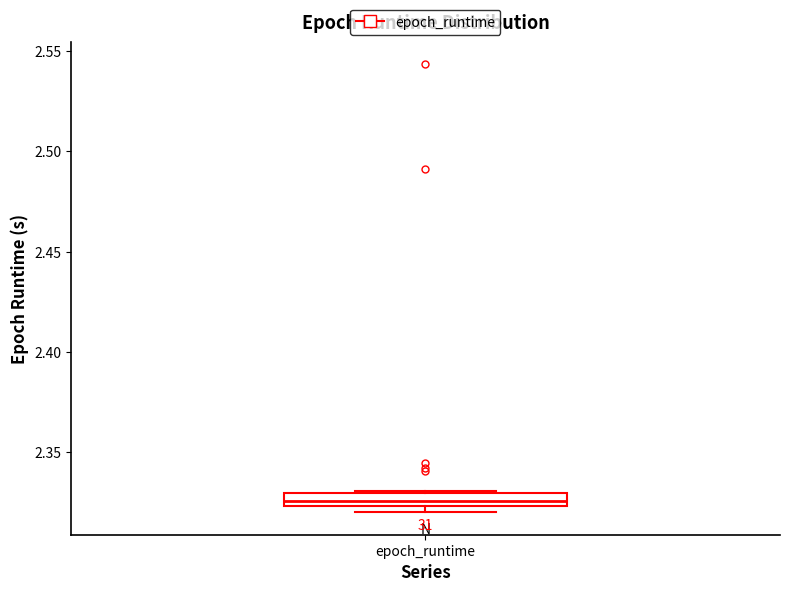

Where is the upper edge of the box for epoch_runtime on the y-axis? The values are not printed on the chart, so give them approximately, as read against the axis.

2.330